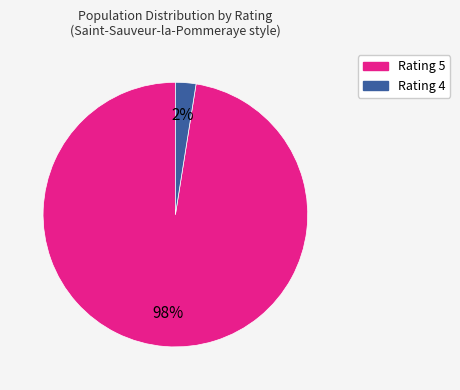

Is there any slice that represents more than half of the pie?

Yes